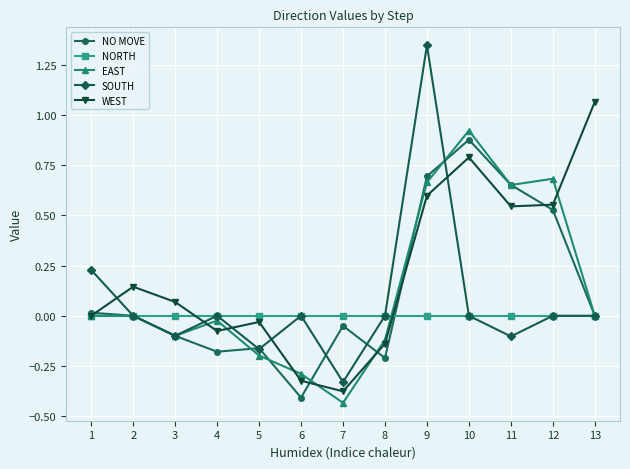

The value of EAST at 10 is 0.2. True or false?

False